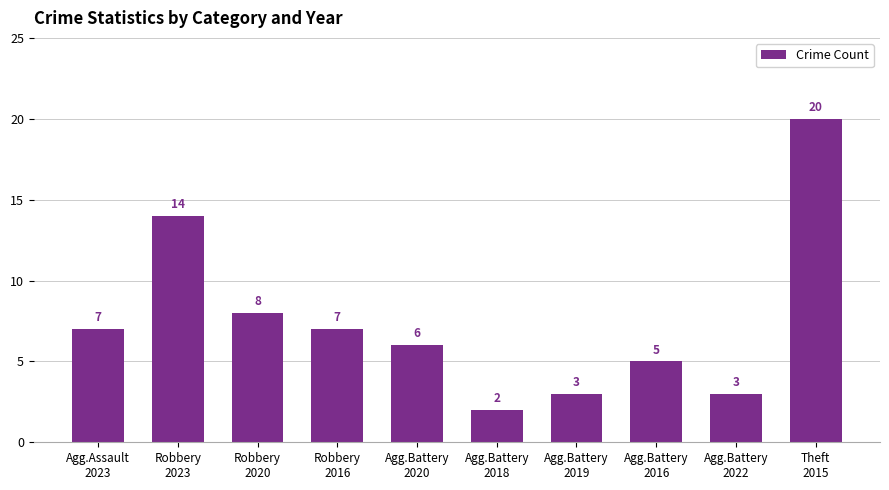

Reading right to left, transcribe all the data shown in this chart.

Theft
2015=20	Agg.Battery
2022=3	Agg.Battery
2016=5	Agg.Battery
2019=3	Agg.Battery
2018=2	Agg.Battery
2020=6	Robbery
2016=7	Robbery
2020=8	Robbery
2023=14	Agg.Assault
2023=7